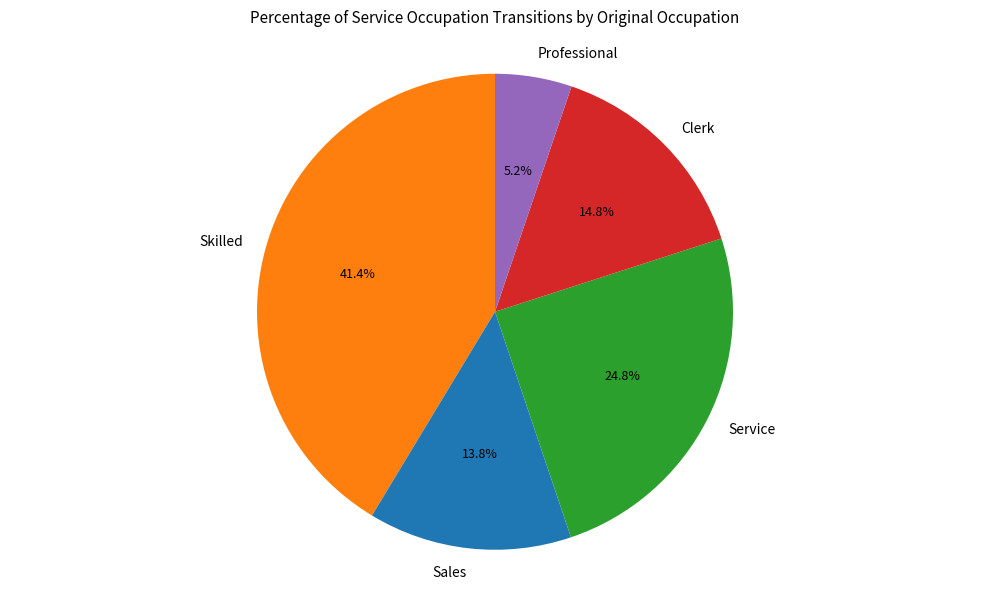

What is the smallest slice in the pie chart?

Professional